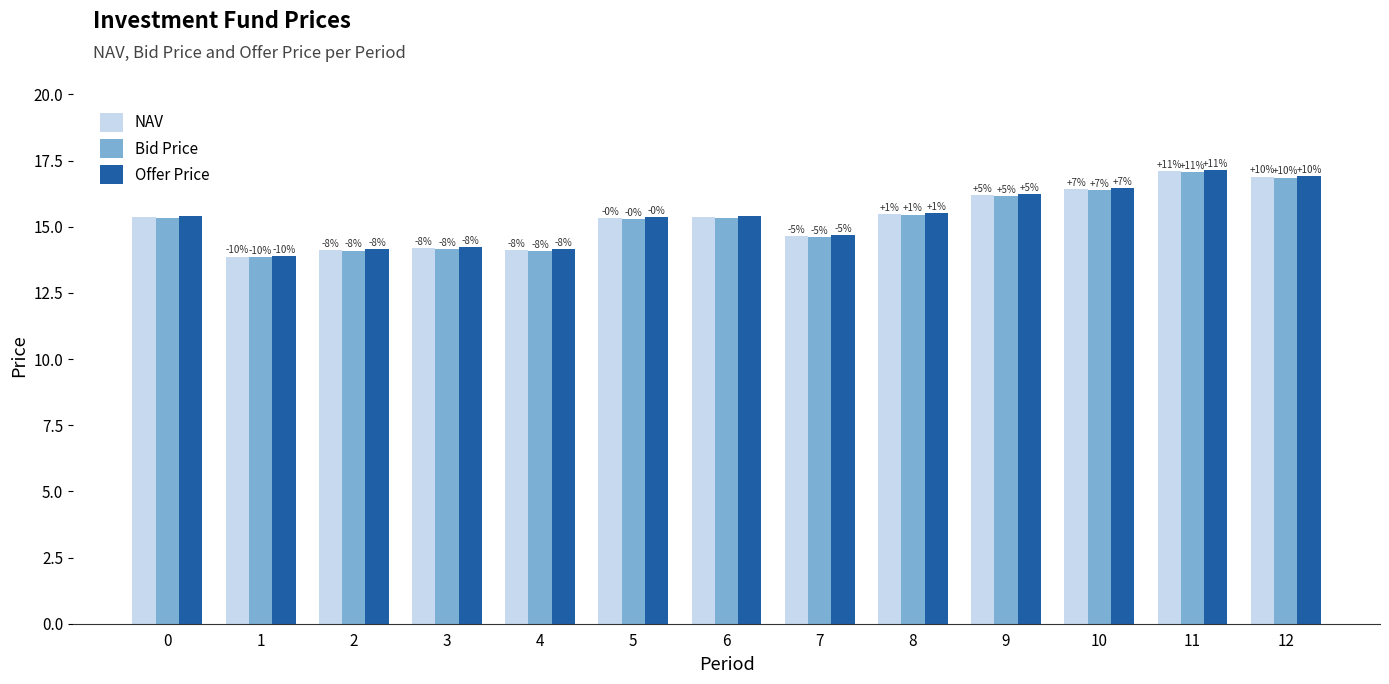

How many bars are there in each group?

3